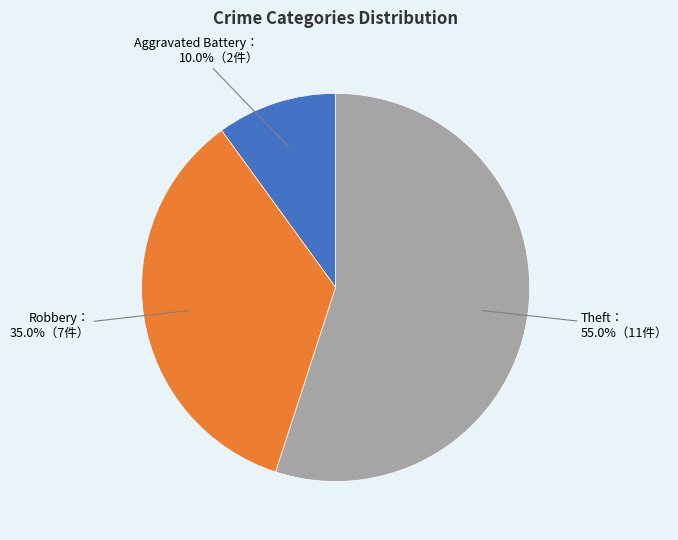

Does any single category account for the majority?

Yes